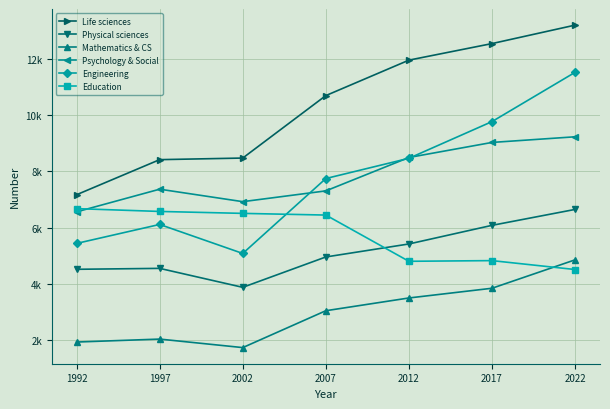

What are all the series names shown in the legend?

Life sciences, Physical sciences, Mathematics & CS, Psychology & Social, Engineering, Education